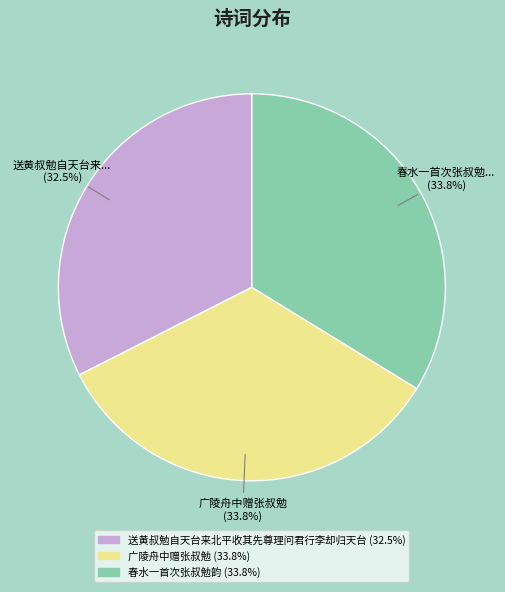

Does any single category account for the majority?

No